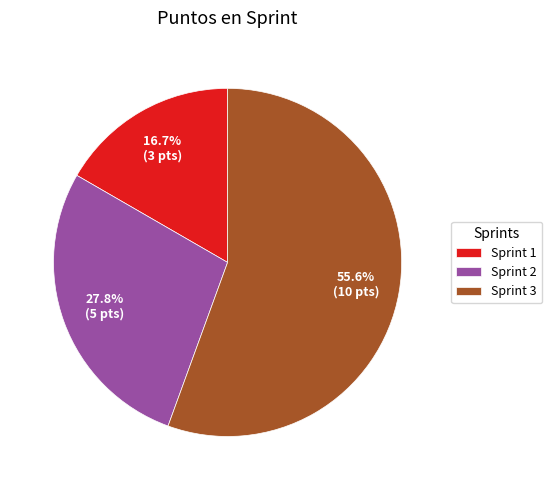

What percentage do Sprint 2 and Sprint 3 together represent?

83.3%